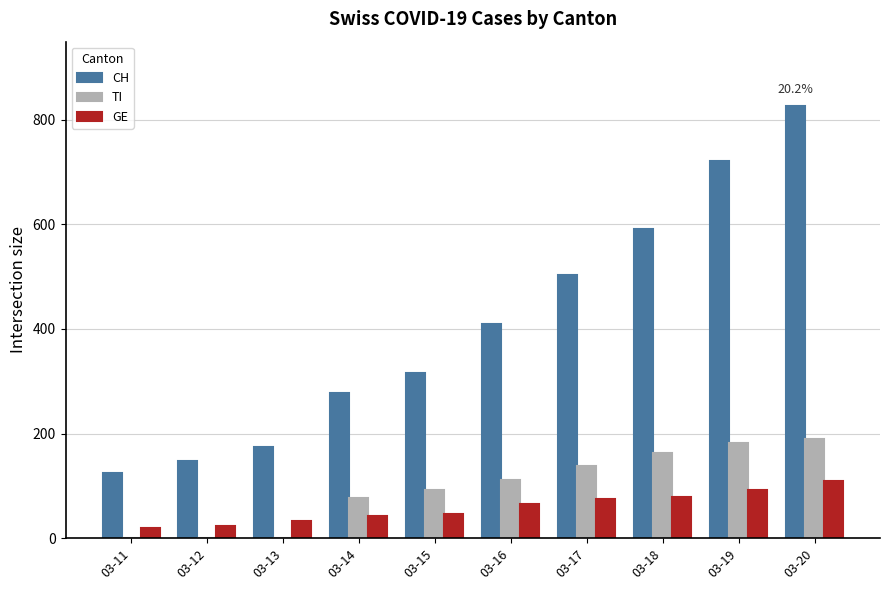

Where is CH nearest to the value 474?

03-17